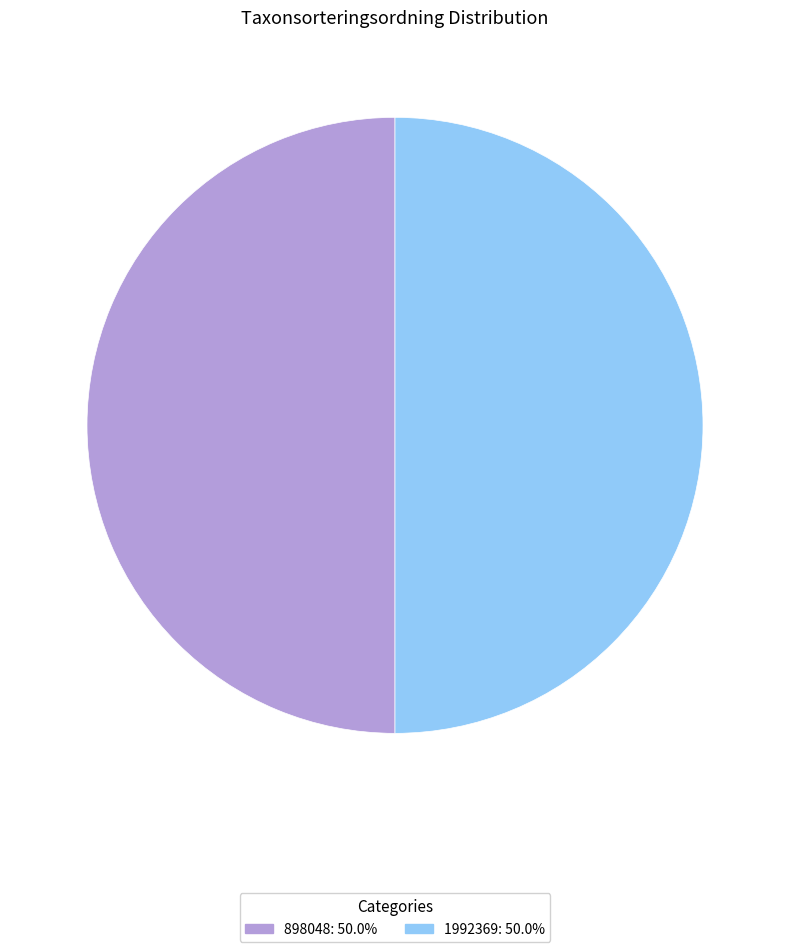

Approximately how many times larger is the value at 898048: 50.0% compared to 1992369: 50.0%?

1.0